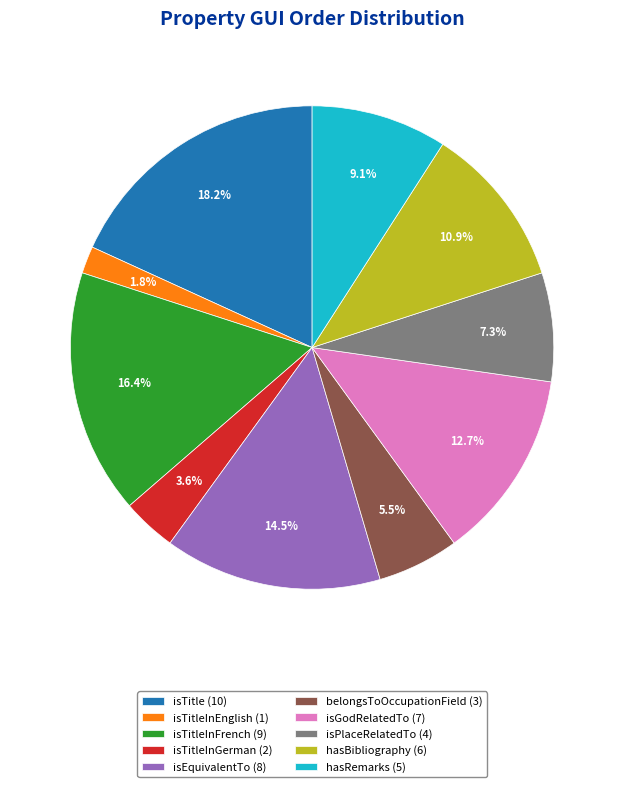

What is the ratio of the value at isPlaceRelatedTo (4) to the value at belongsToOccupationField (3)?

1.3